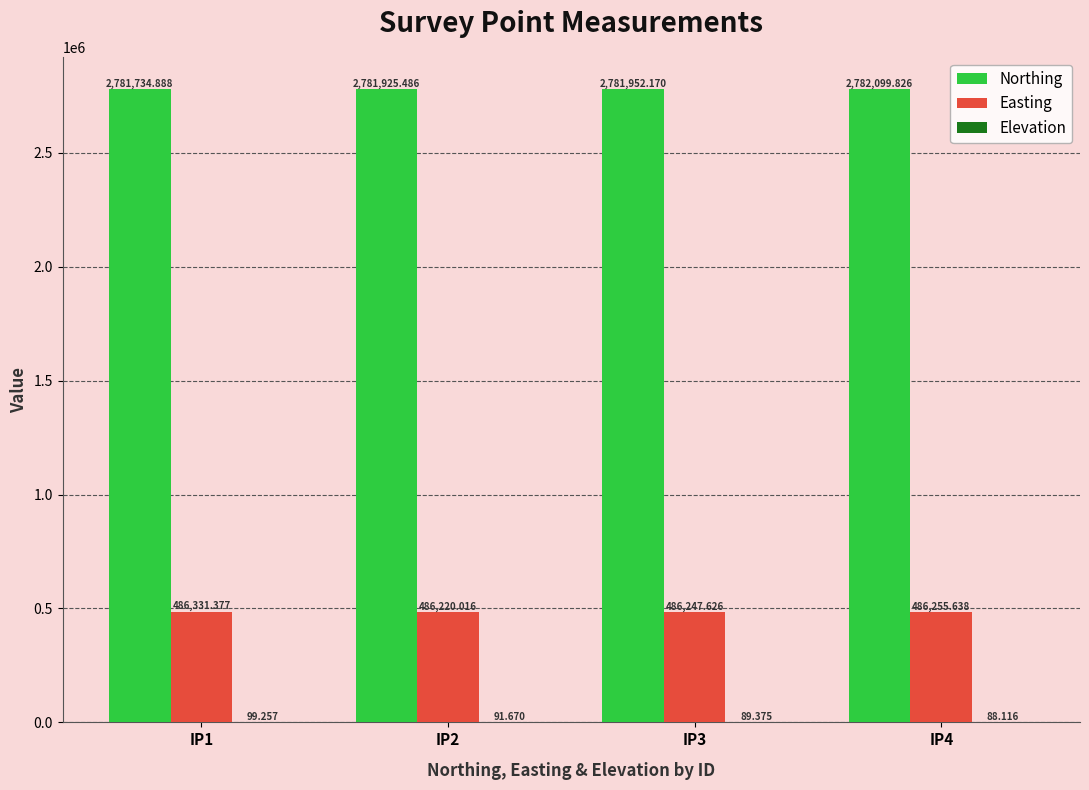

Which series has the largest total across all categories?

Northing